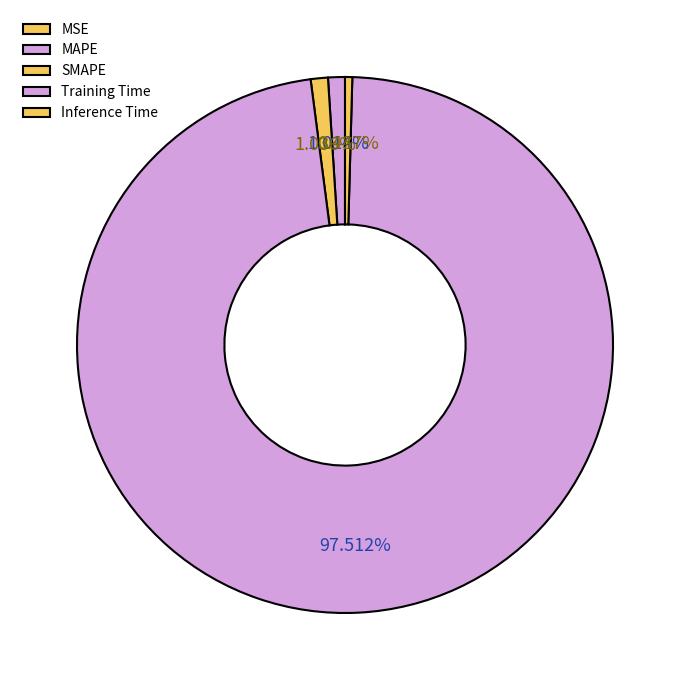

What is the majority slice?

Training Time